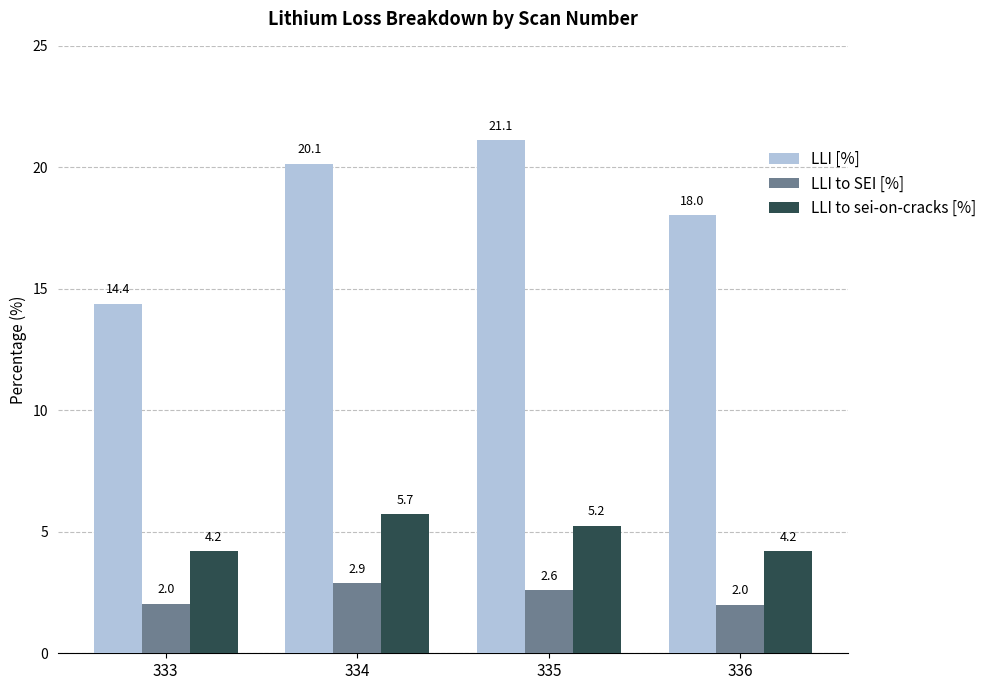

What is the value of the LLI [%] bar at the 4th from the left?

18.0